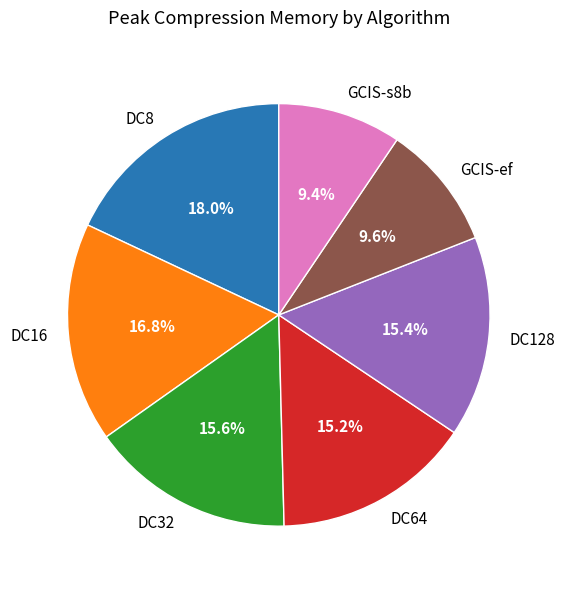

Which category has the biggest portion of the pie?

DC8